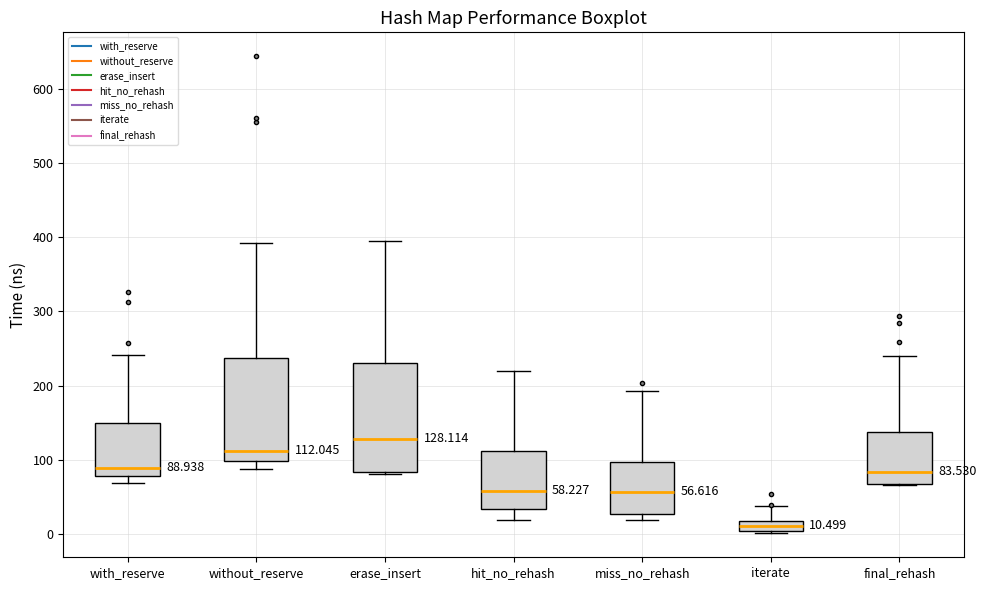

Which box has the lowest median line?

iterate